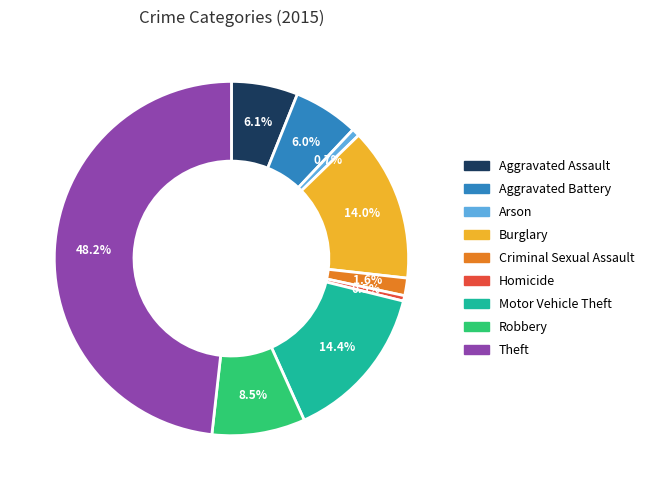

Between Motor Vehicle Theft and Robbery, which is larger?

Motor Vehicle Theft